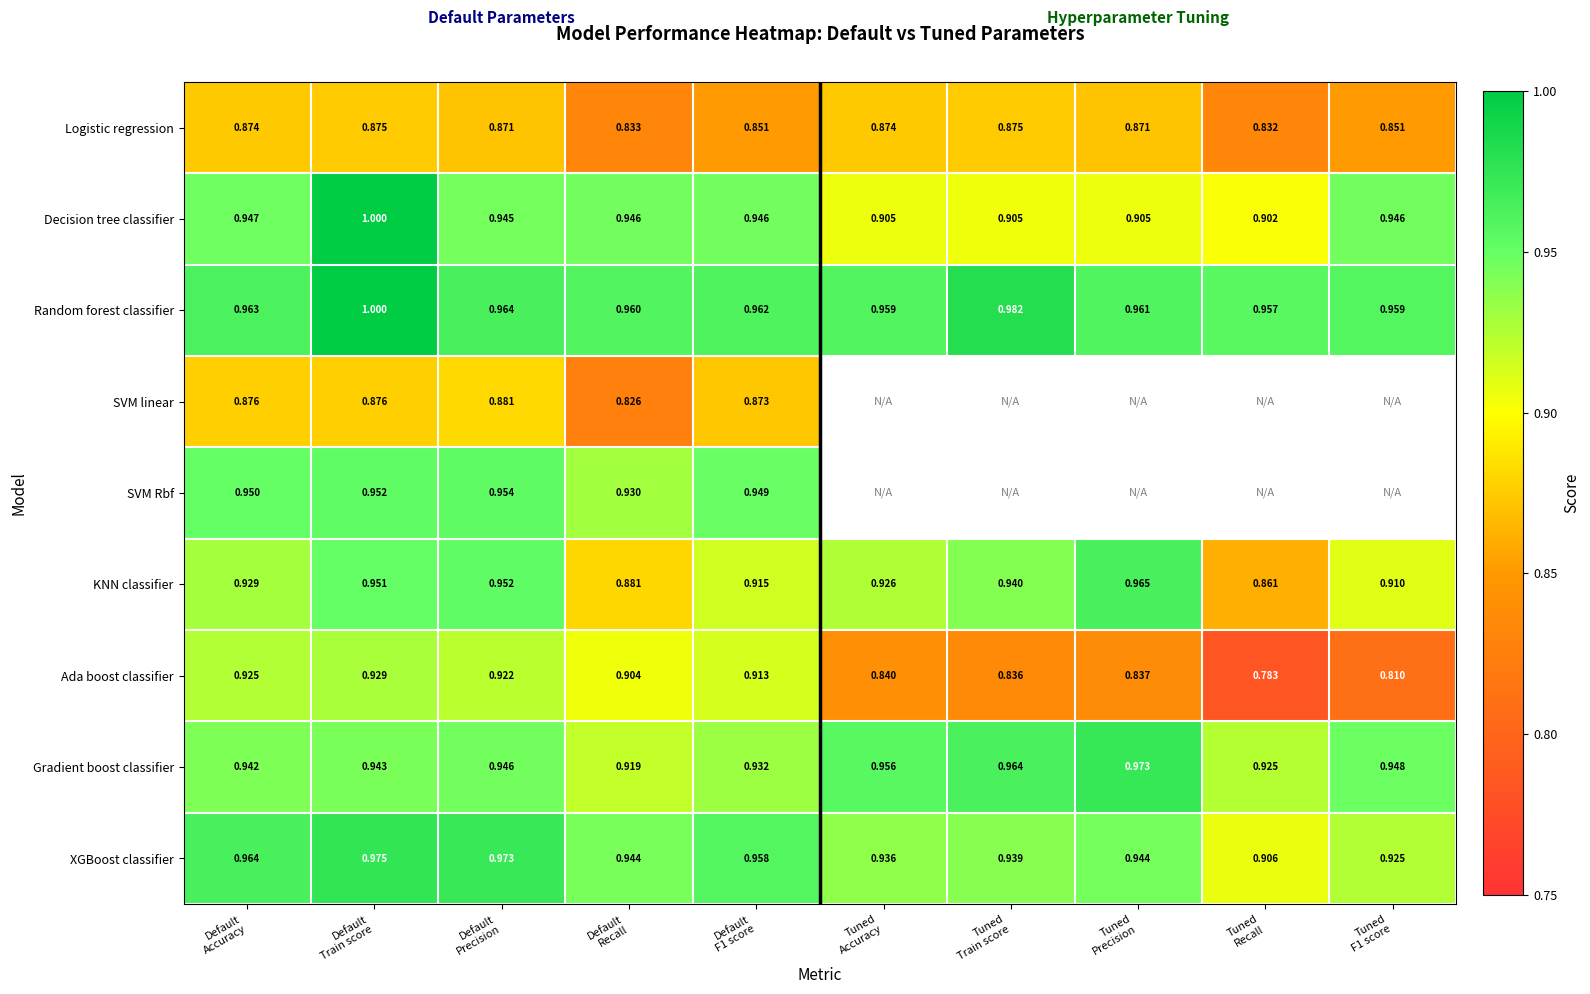

List the labels in order of XGBoost classifier value, largest first.

Default Train score, Default Precision, Default Accuracy, Default F1 score, Tuned Precision, Default Recall, Tuned Train score, Tuned Accuracy, Tuned F1 score, Tuned Recall